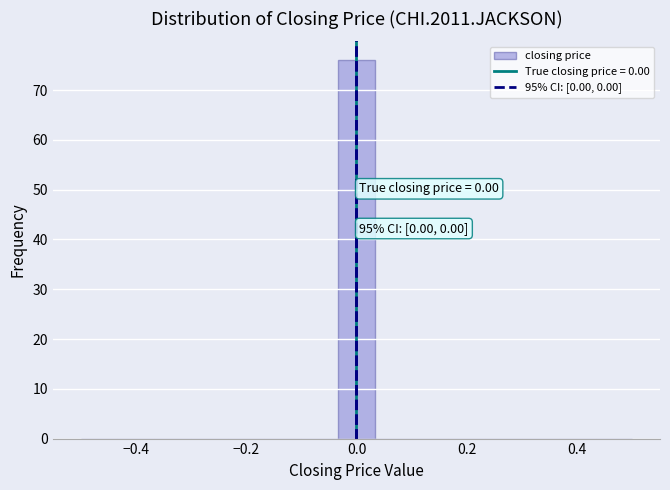

Around what value on the x-axis is the tallest bar? Give the approximate position of its centre, as read against the axis.

0.00